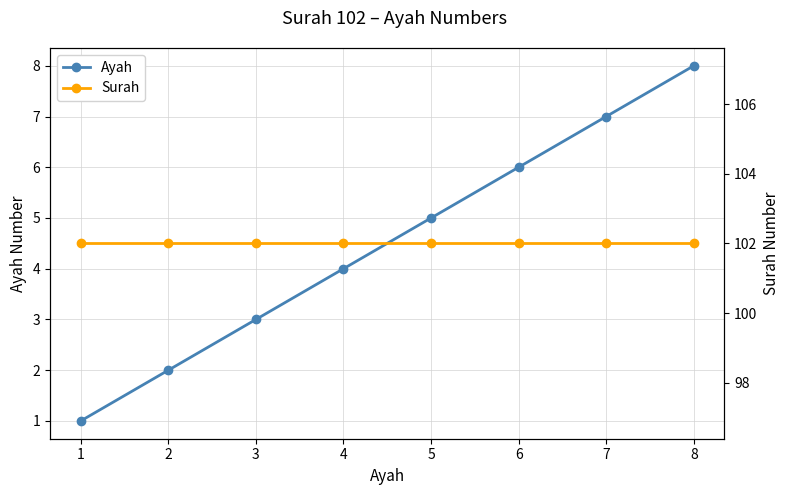

True or false: Surah and Ayah cross at least once.

False